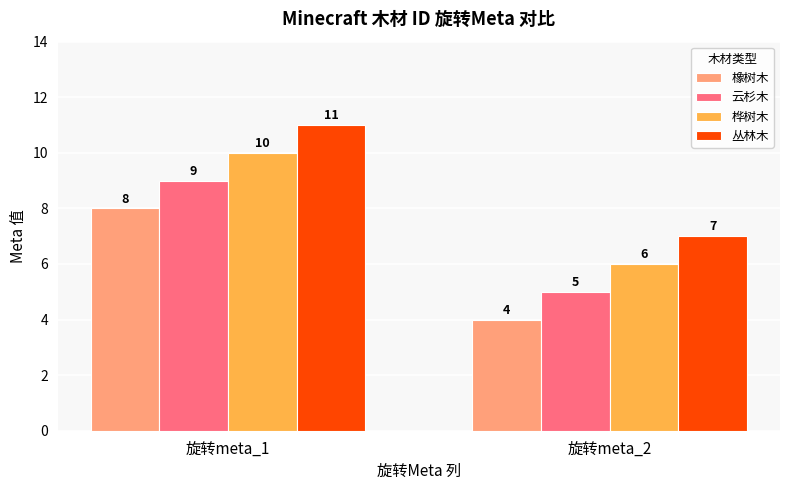

How many data points in 丛林木 are less than 11?

1